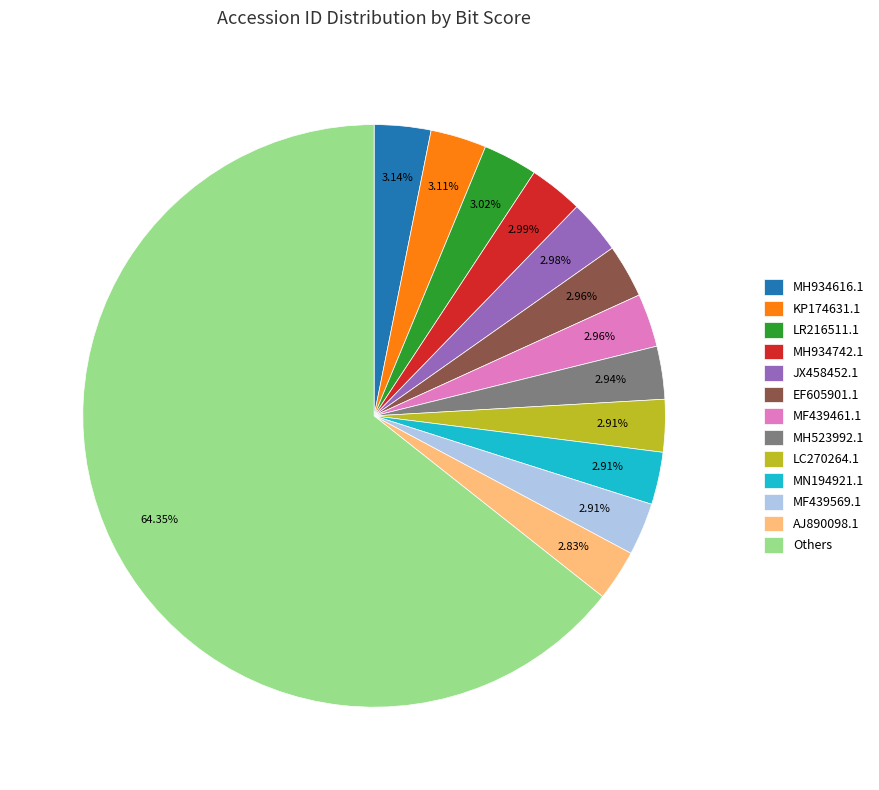

What is the ratio of the value at EF605901.1 to the value at JX458452.1?

1.0